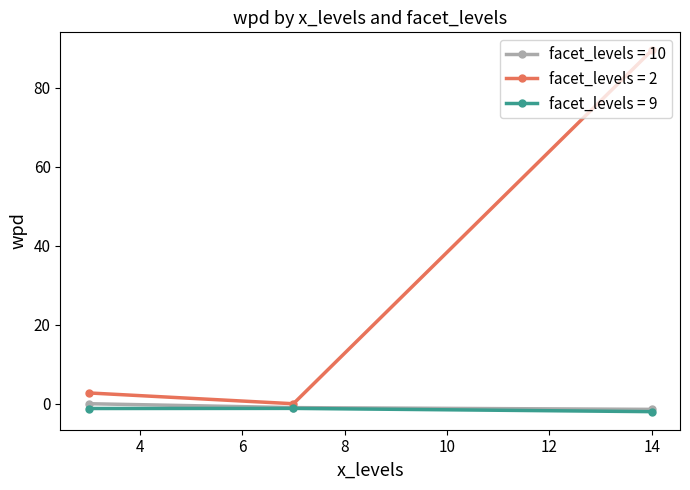

What is the highest value of the facet_levels = 2 series?

89.5